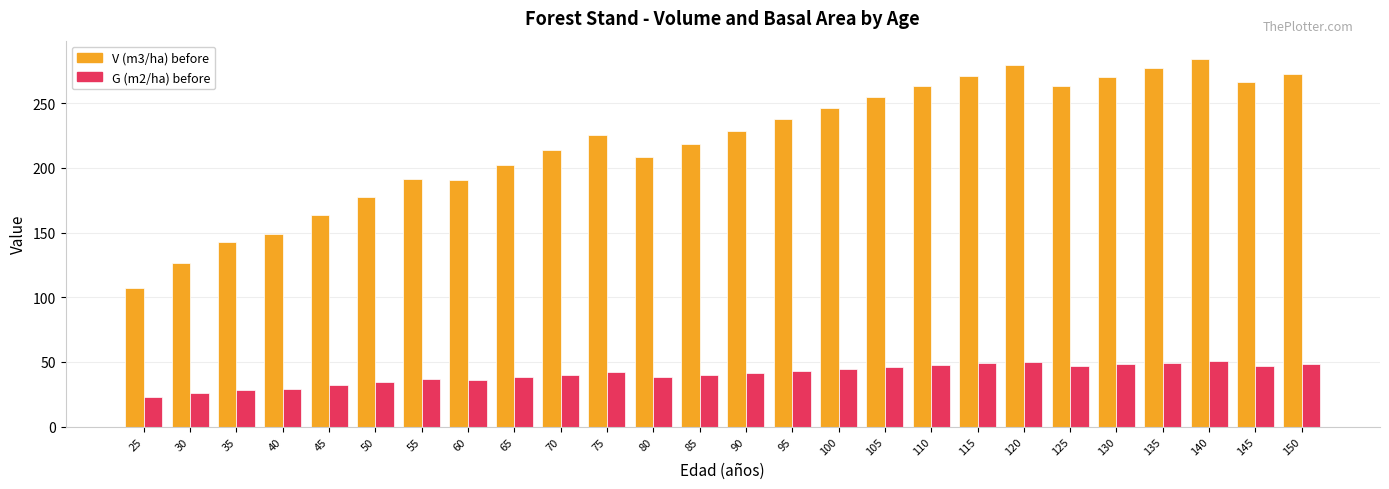

Which series has the widest spread of values?

V (m3/ha) before